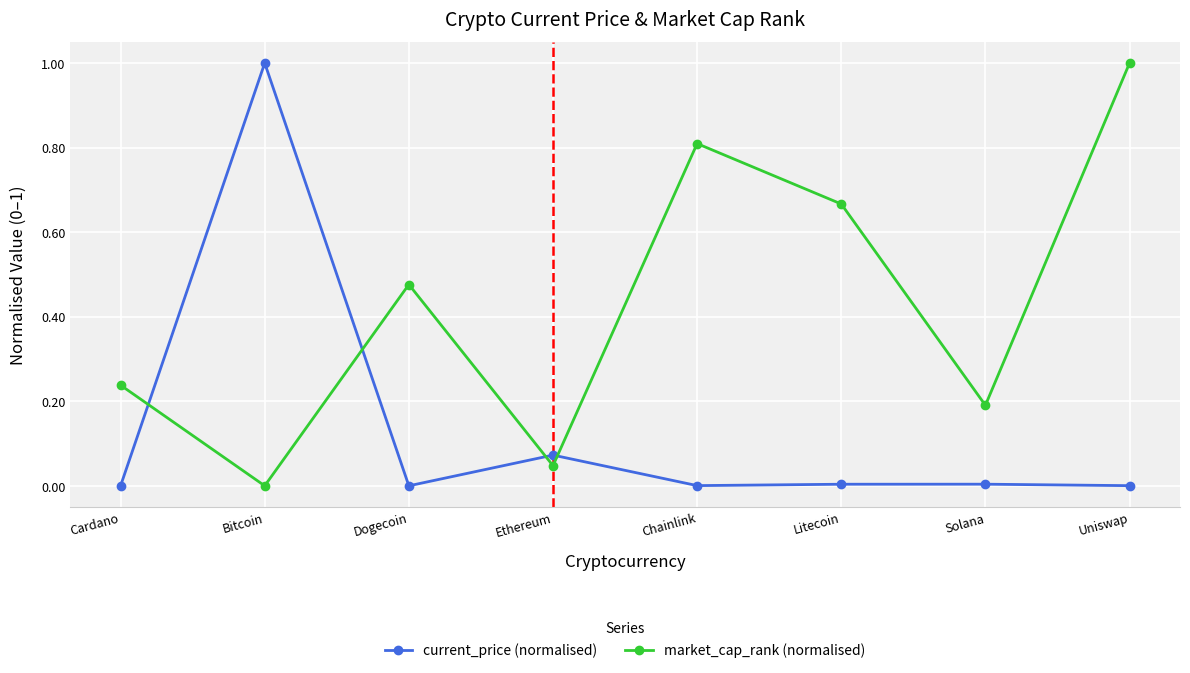

What is the difference between the market_cap_rank (normalised) values at Ethereum and Dogecoin?

0.4